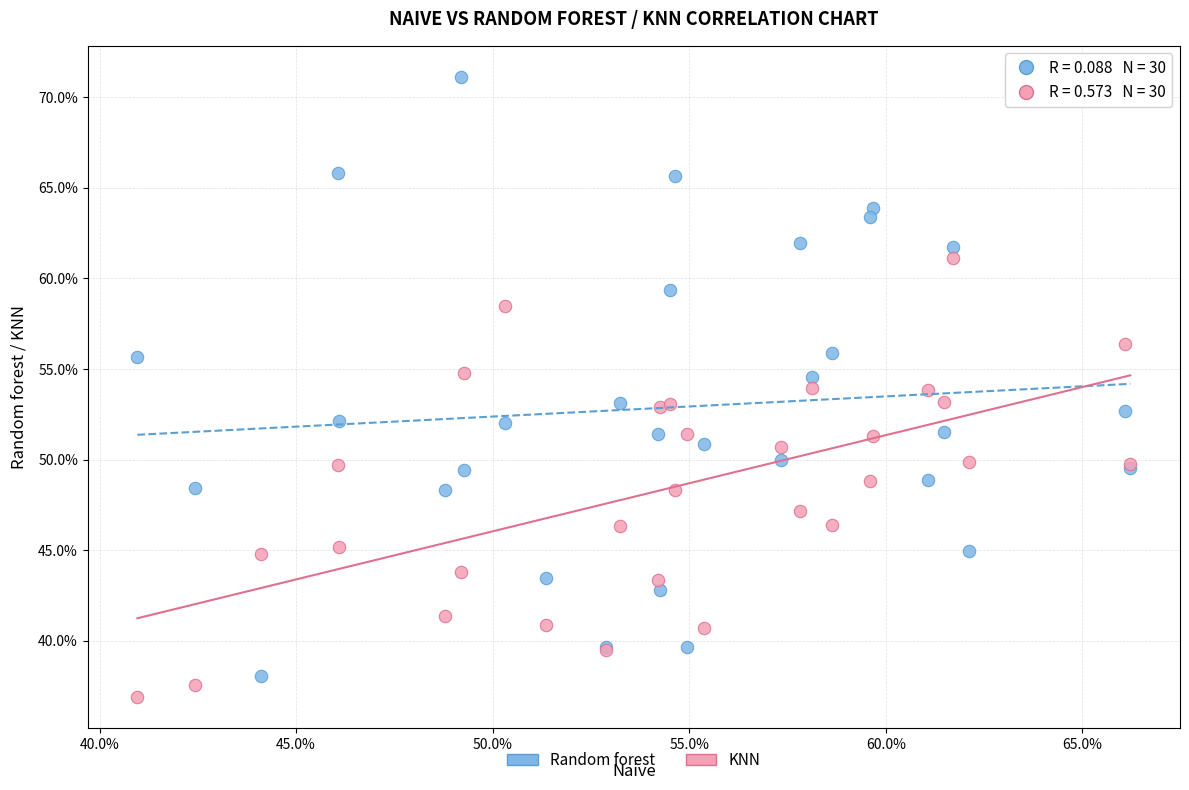

What are all the series names shown in the legend?

Random forest, KNN